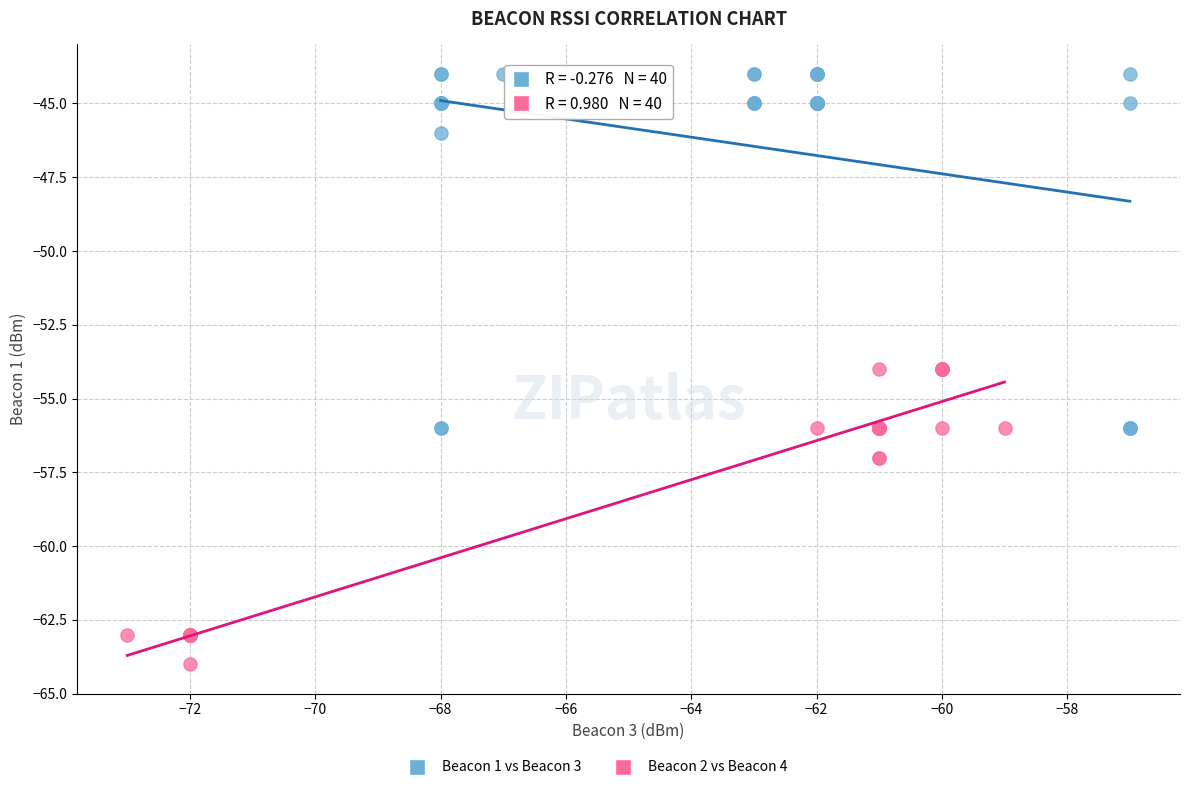

Which series reaches the maximum Y coordinate?

Beacon 1 vs Beacon 3